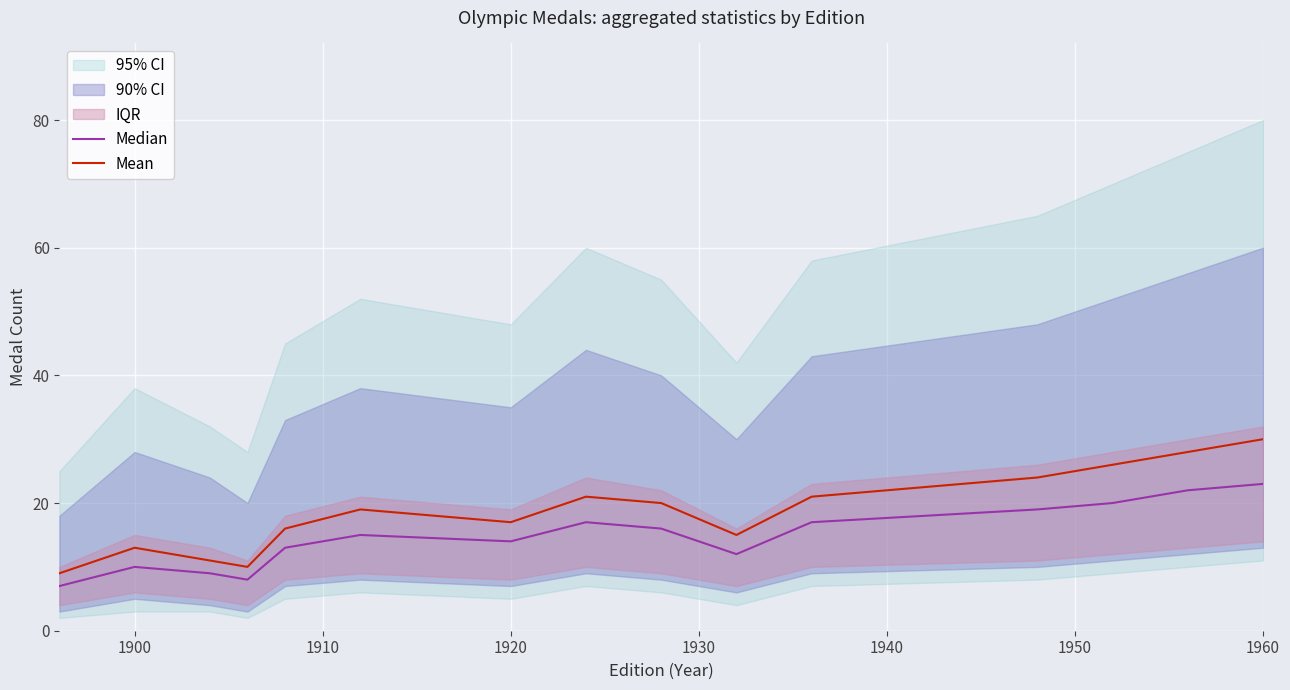

At which label does Mean reach its peak?

1960